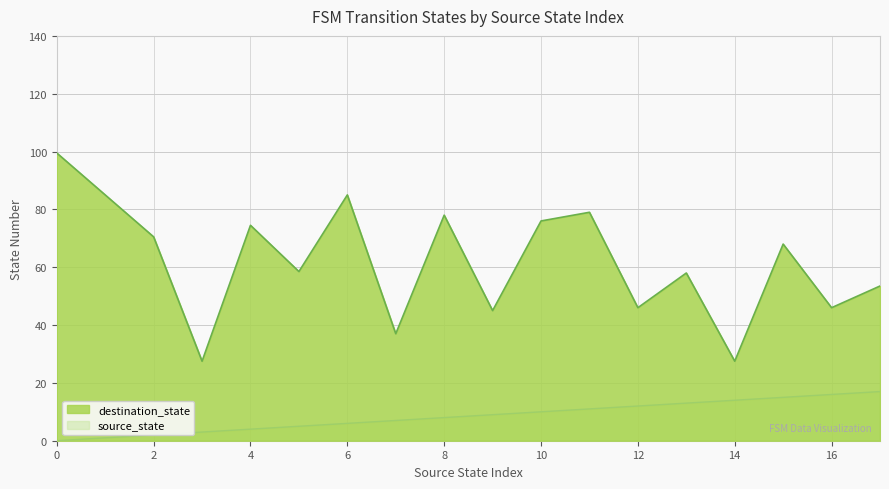

What are all the series names shown in the legend?

destination_state, source_state